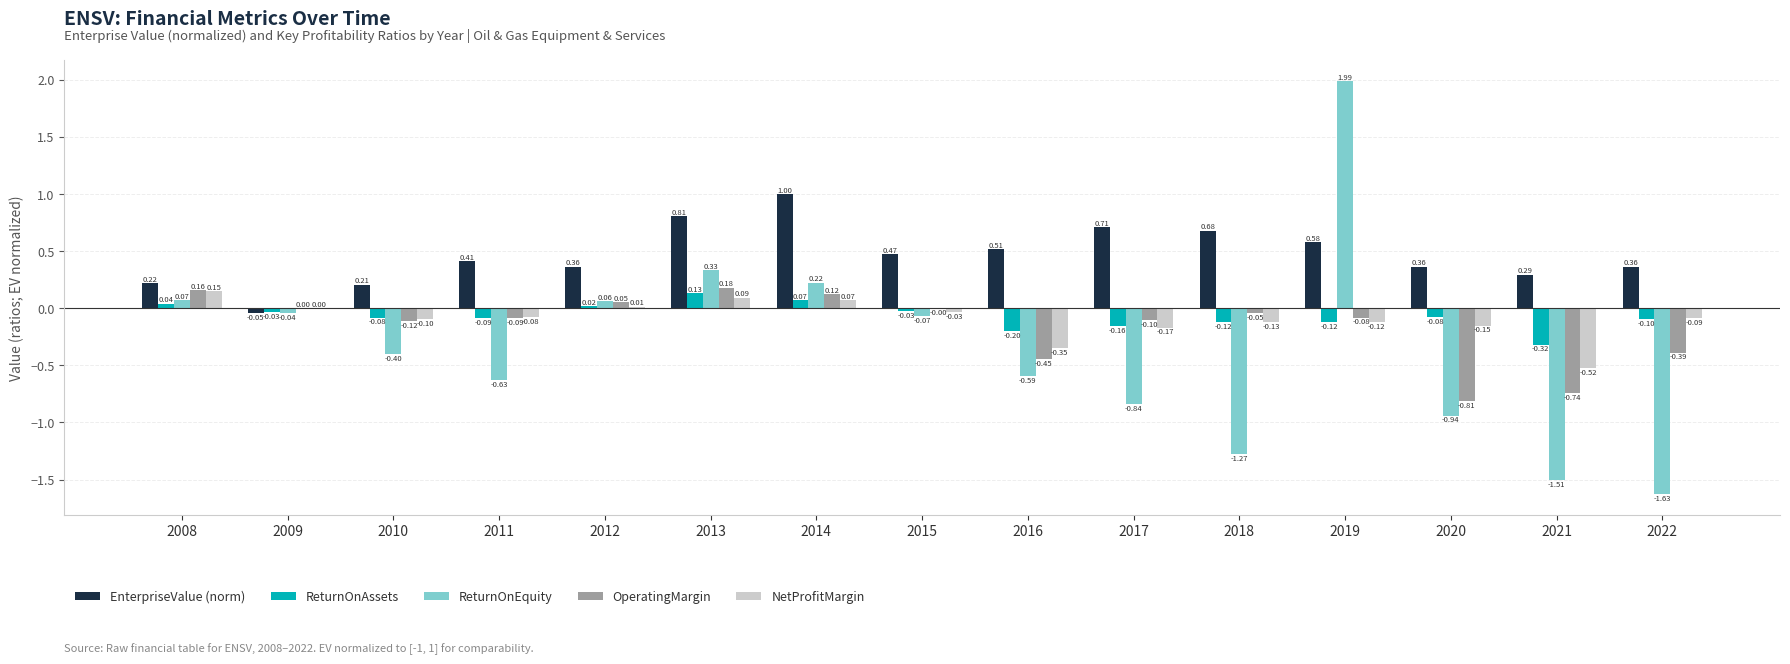

How many groups of bars are there?

15